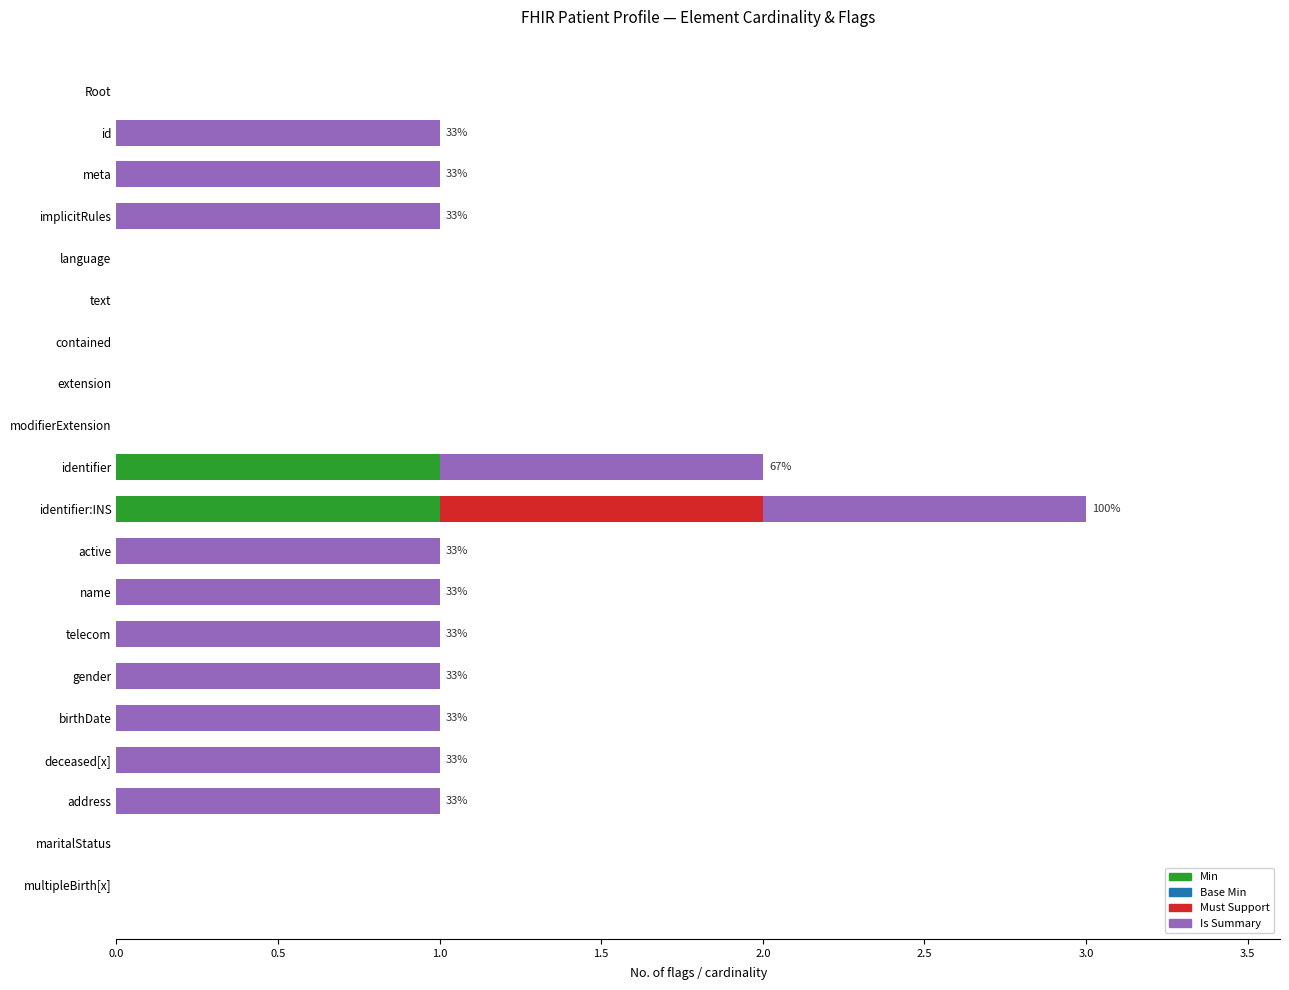

The value of Min at active is 0. True or false?

True